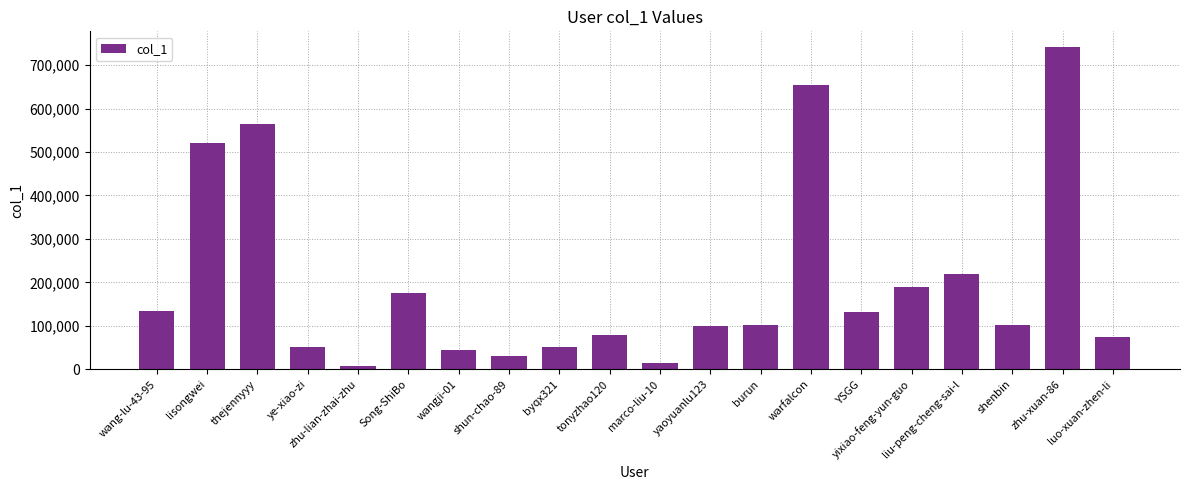

What is the minimum value shown in the chart?

6968